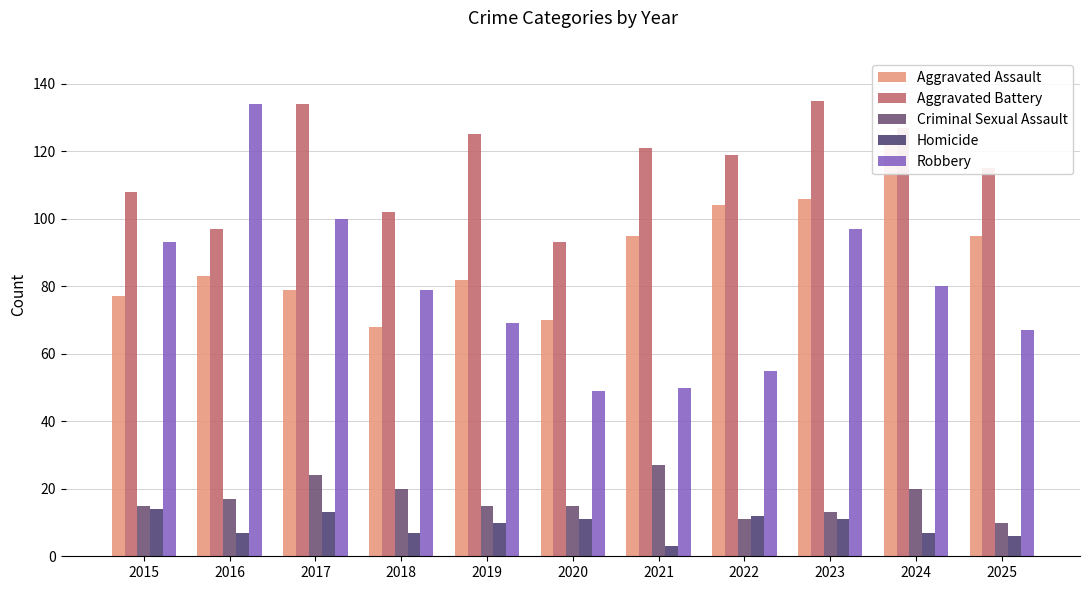

The value of Aggravated Assault at 2025 is 24. True or false?

False